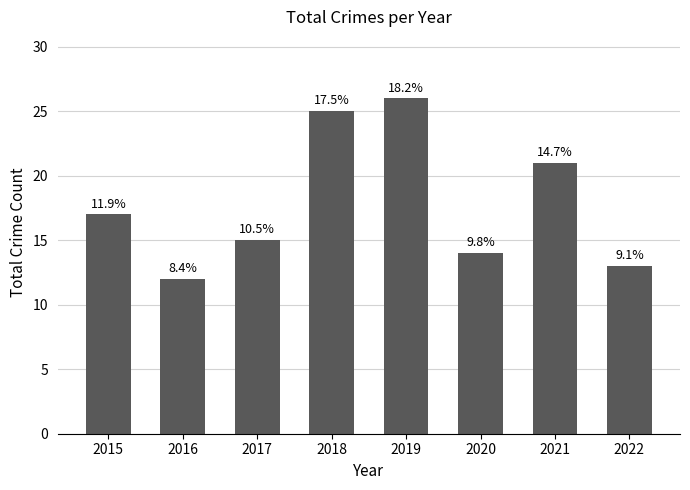

Rank the categories by value from lowest to highest.

2016, 2022, 2020, 2017, 2015, 2021, 2018, 2019